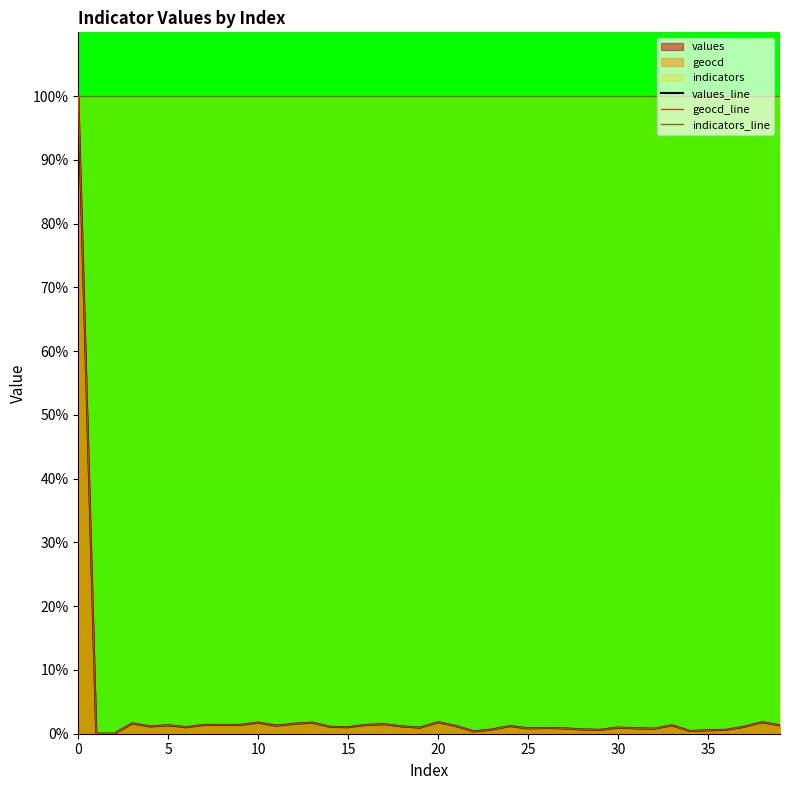

True or false: geocd_line and indicators_line intersect in this chart.

False